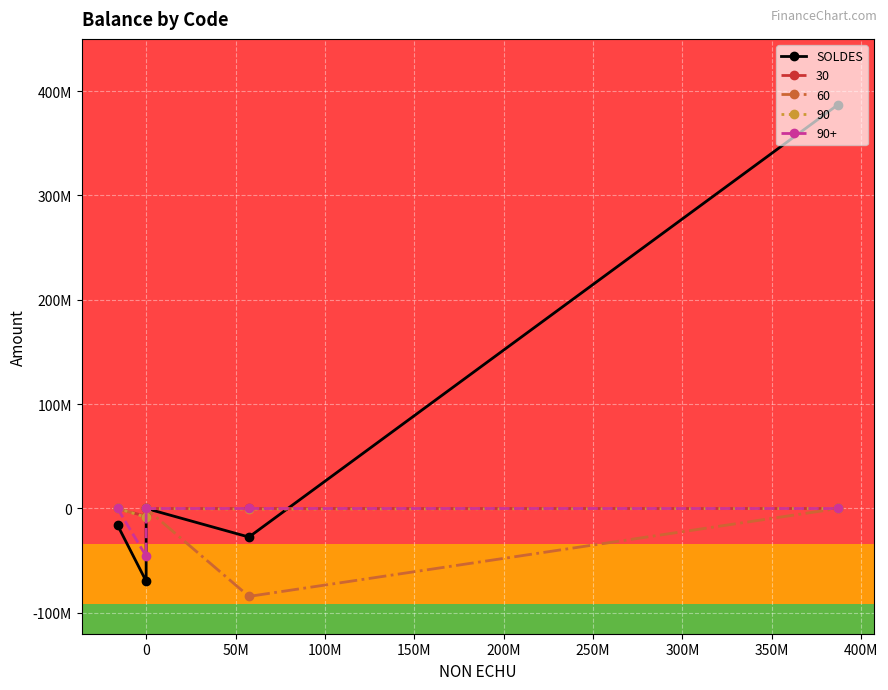

What is the change in value from 0 to 50M?

+69697636.0